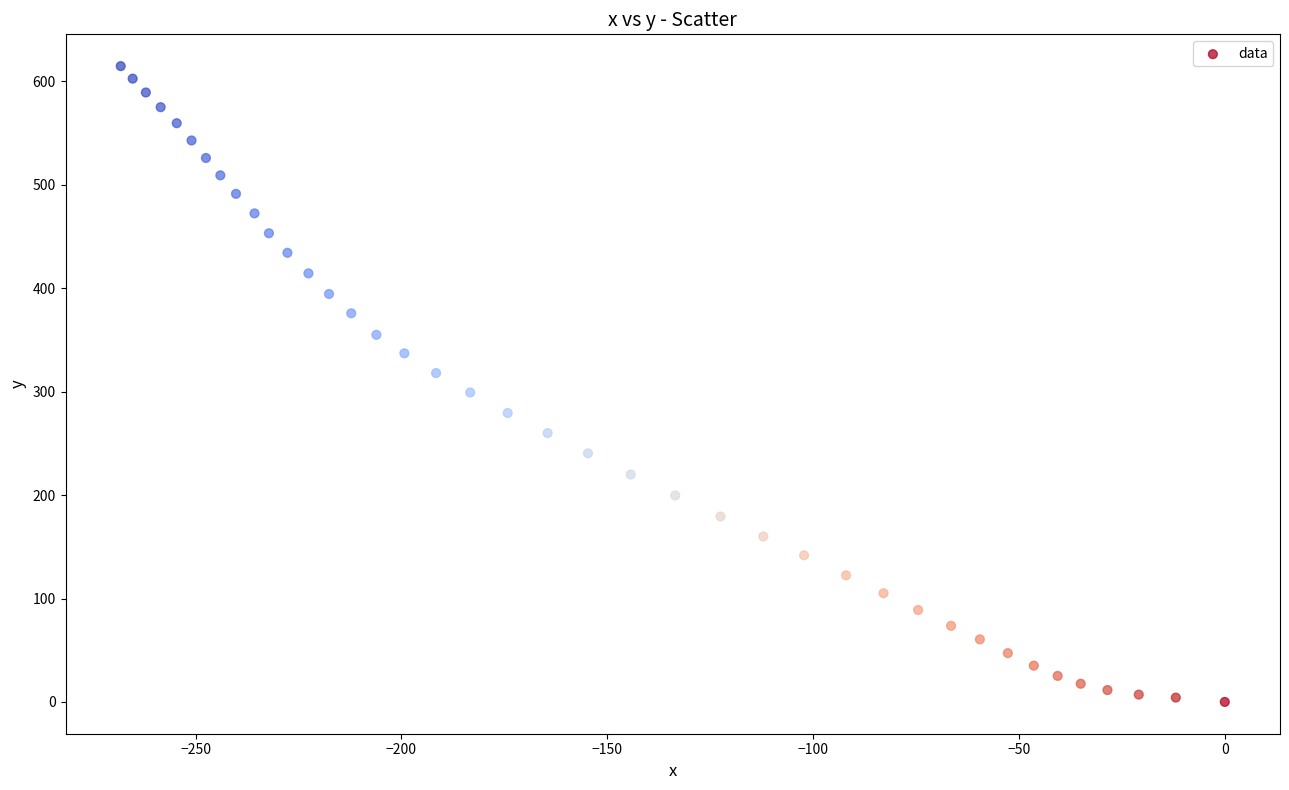

What is the range of X values (max minus min)?

268.2